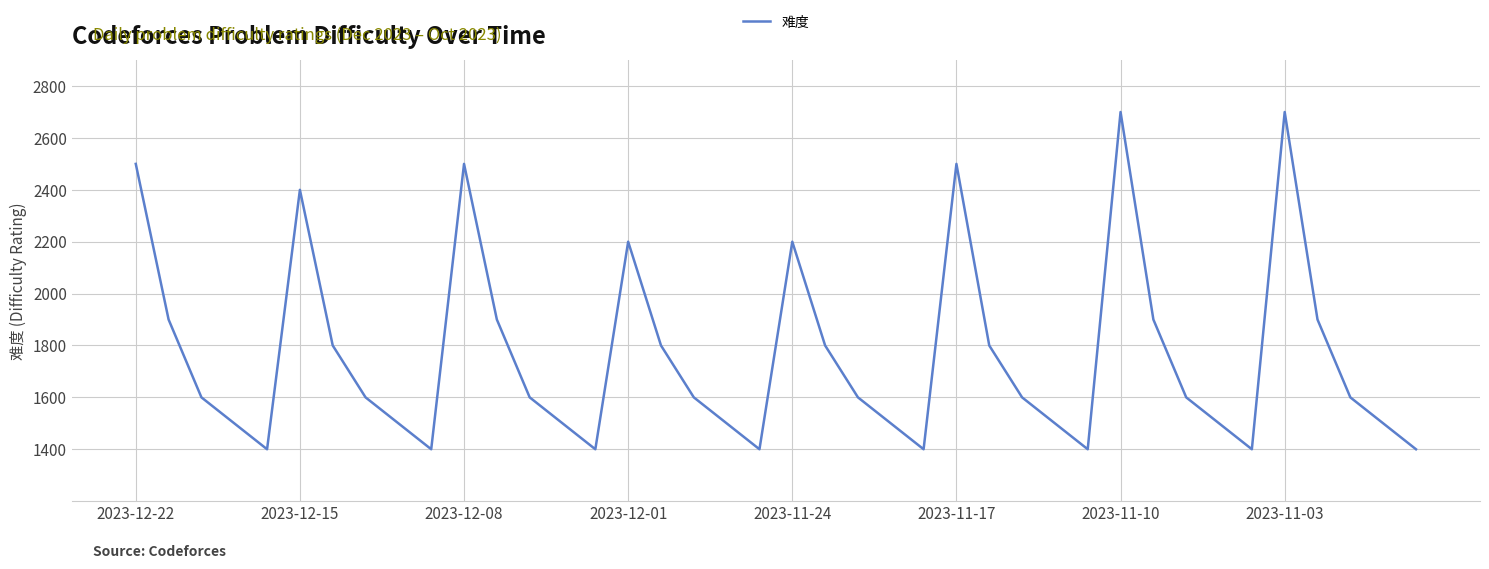

What is the greatest value displayed?

2700